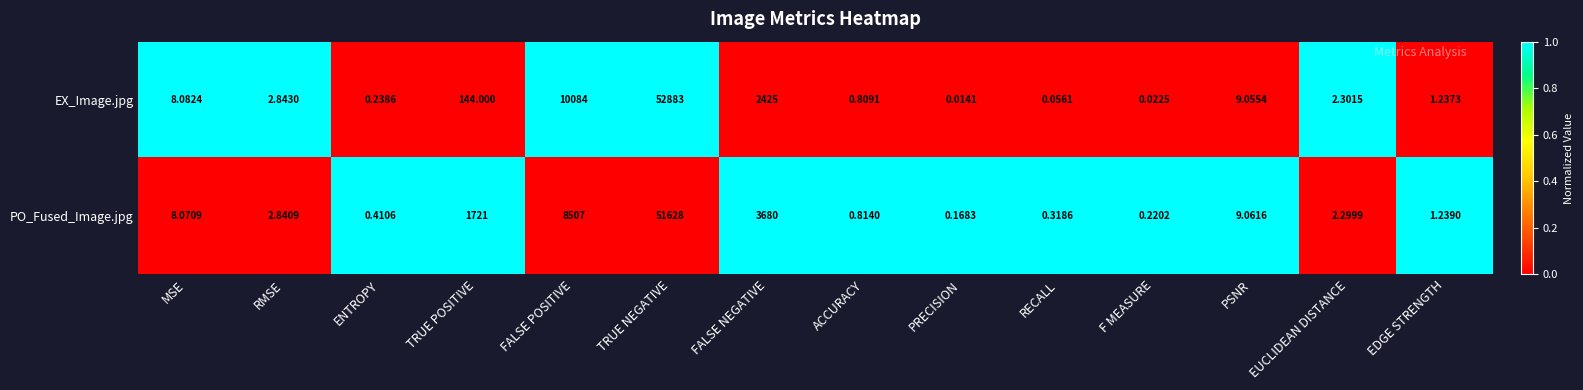

At which category is the sum across all series the highest?

TRUE NEGATIVE